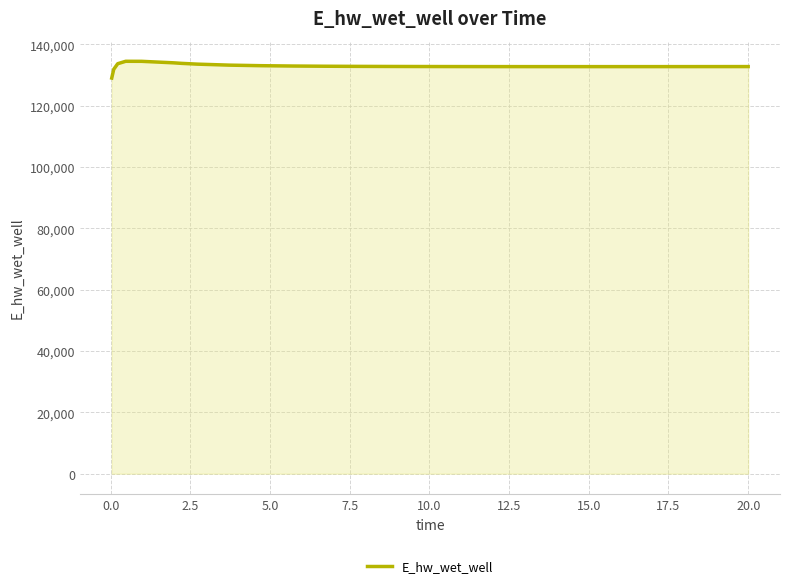

What is the maximum value shown in the chart?

134481.5